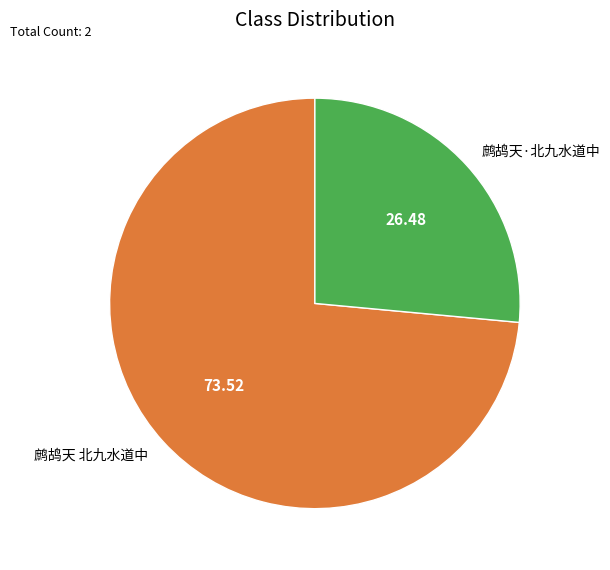

Is the sum of 鹧鸪天·北九水道中 and 鹧鸪天 北九水道中 greater than half?

Yes